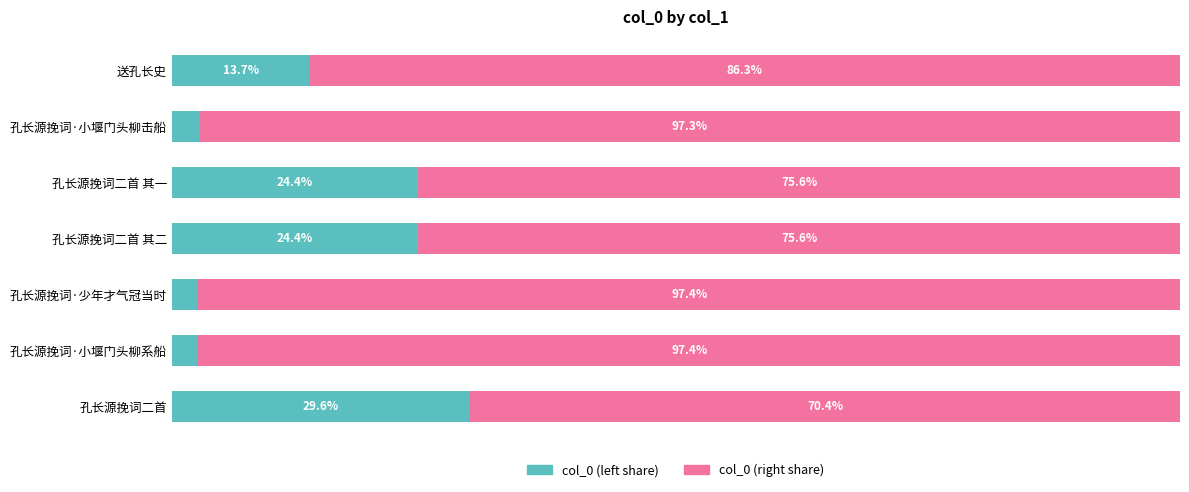

Where is col_0 (left share) nearest to the value 16?

送孔长史